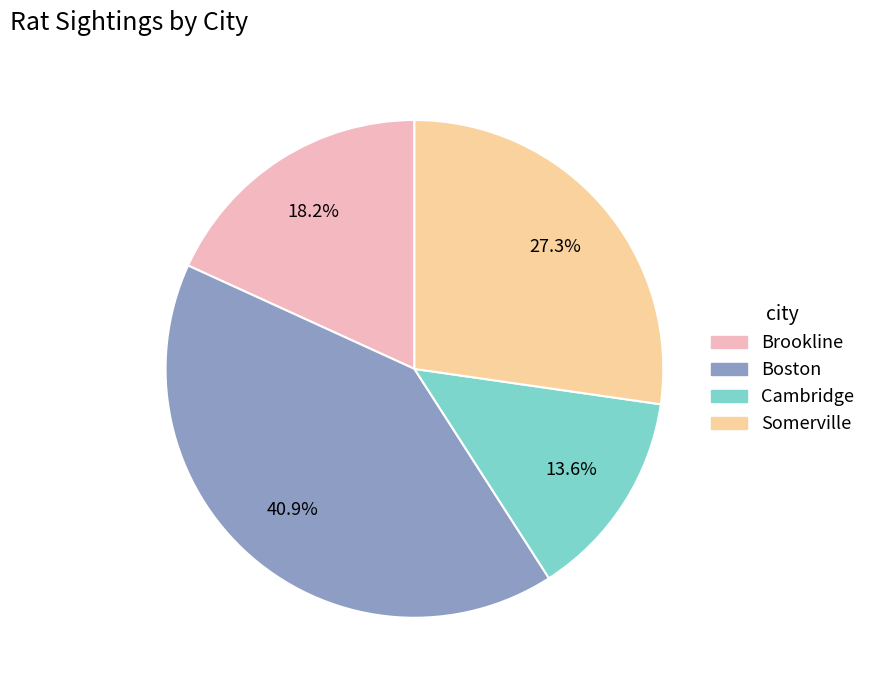

Does Somerville account for over 50% of the chart?

No